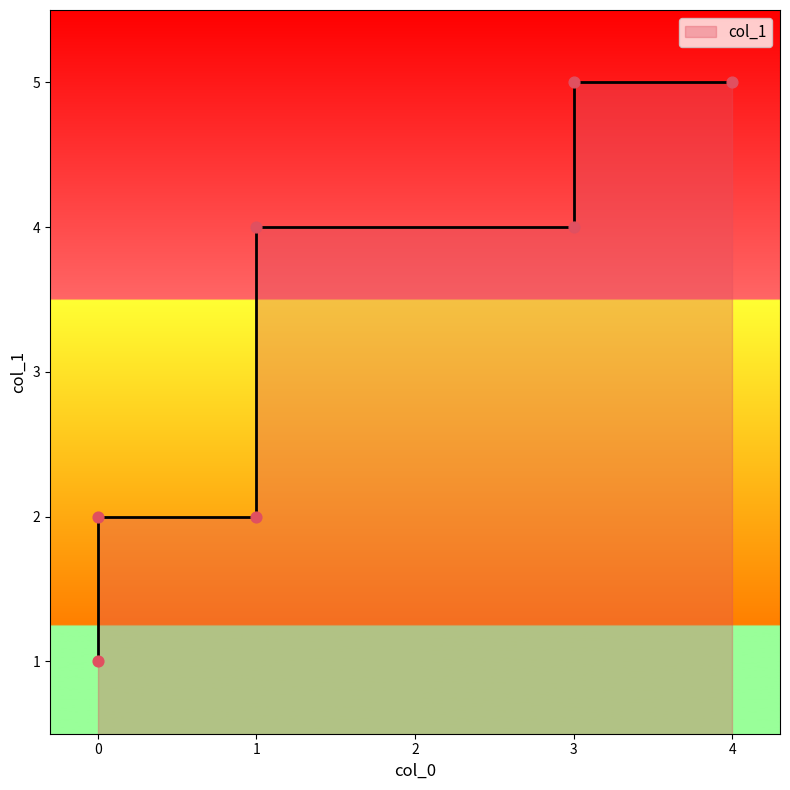

Between 4 and 1, which is larger?

4